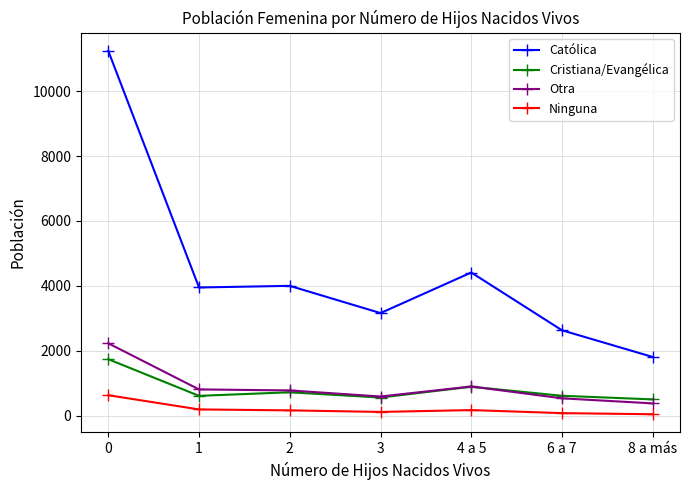

What is the minimum value for Ninguna?

51